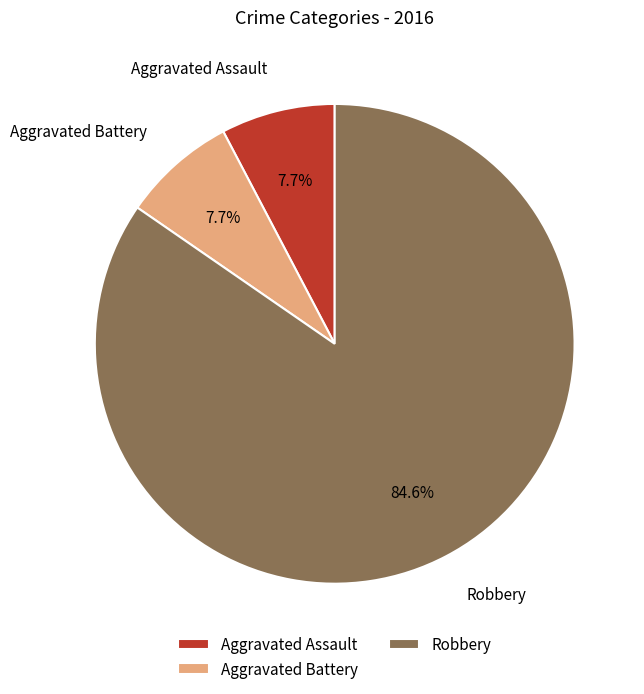

What is the largest slice in the pie chart?

Robbery